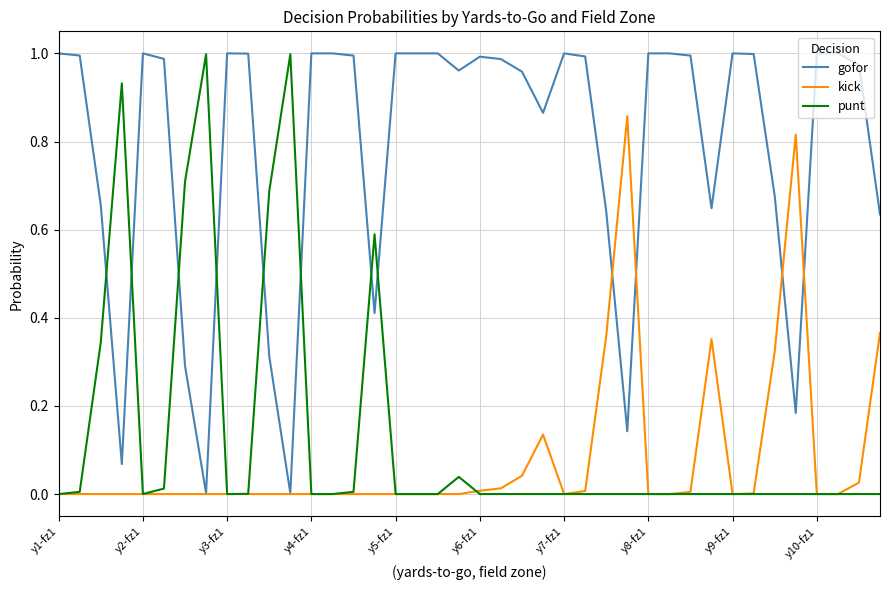

Which series has the largest total across all categories?

gofor